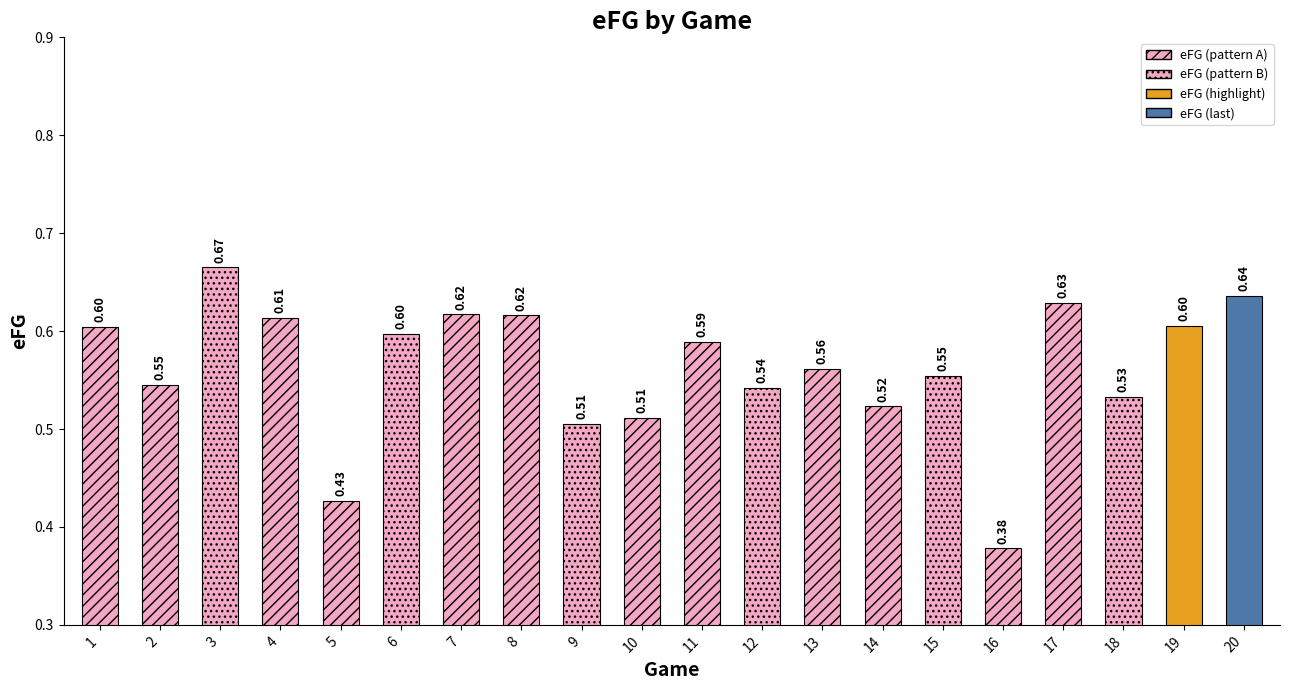

Which category has the highest value across all series?

3